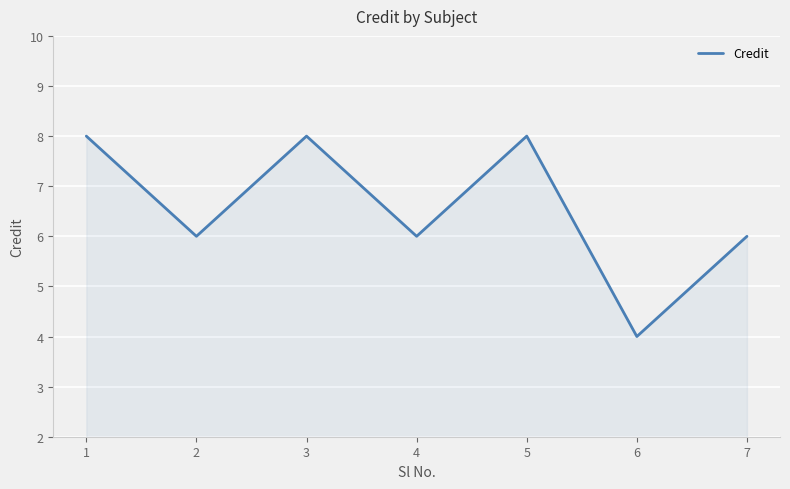

True or false: there are more than 1 points higher than both neighbors.

True